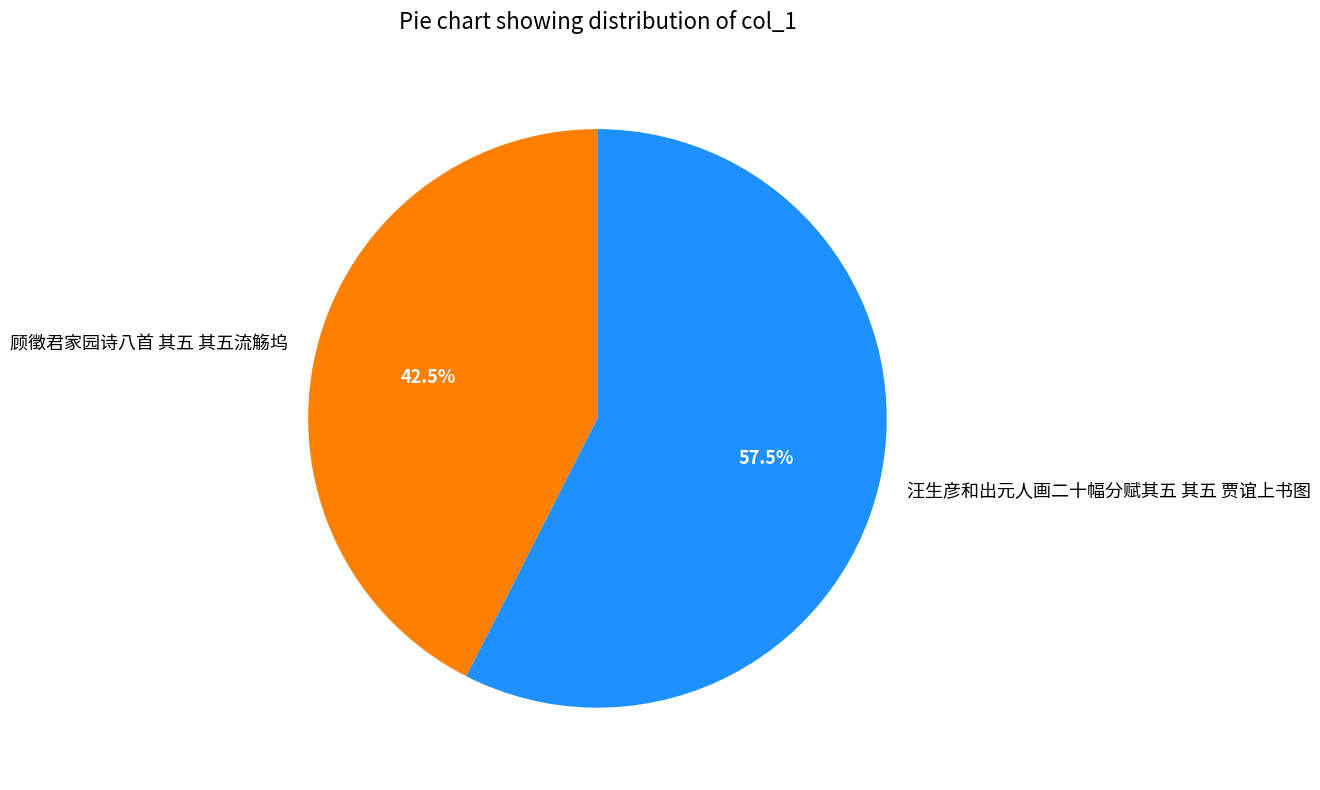

What is the largest slice in the pie chart?

汪生彦和出元人画二十幅分赋其五 其五 贾谊上书图